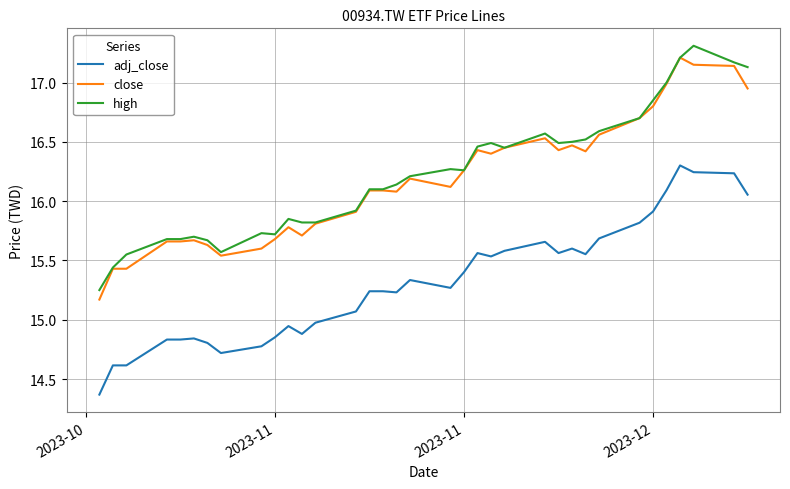

What is the minimum value for adj_close?

14.4